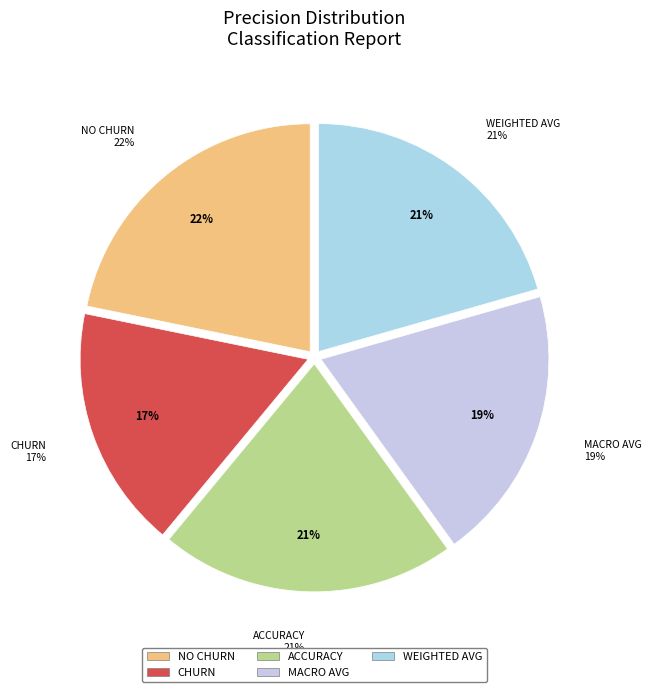

Which category has the biggest portion of the pie?

No Churn